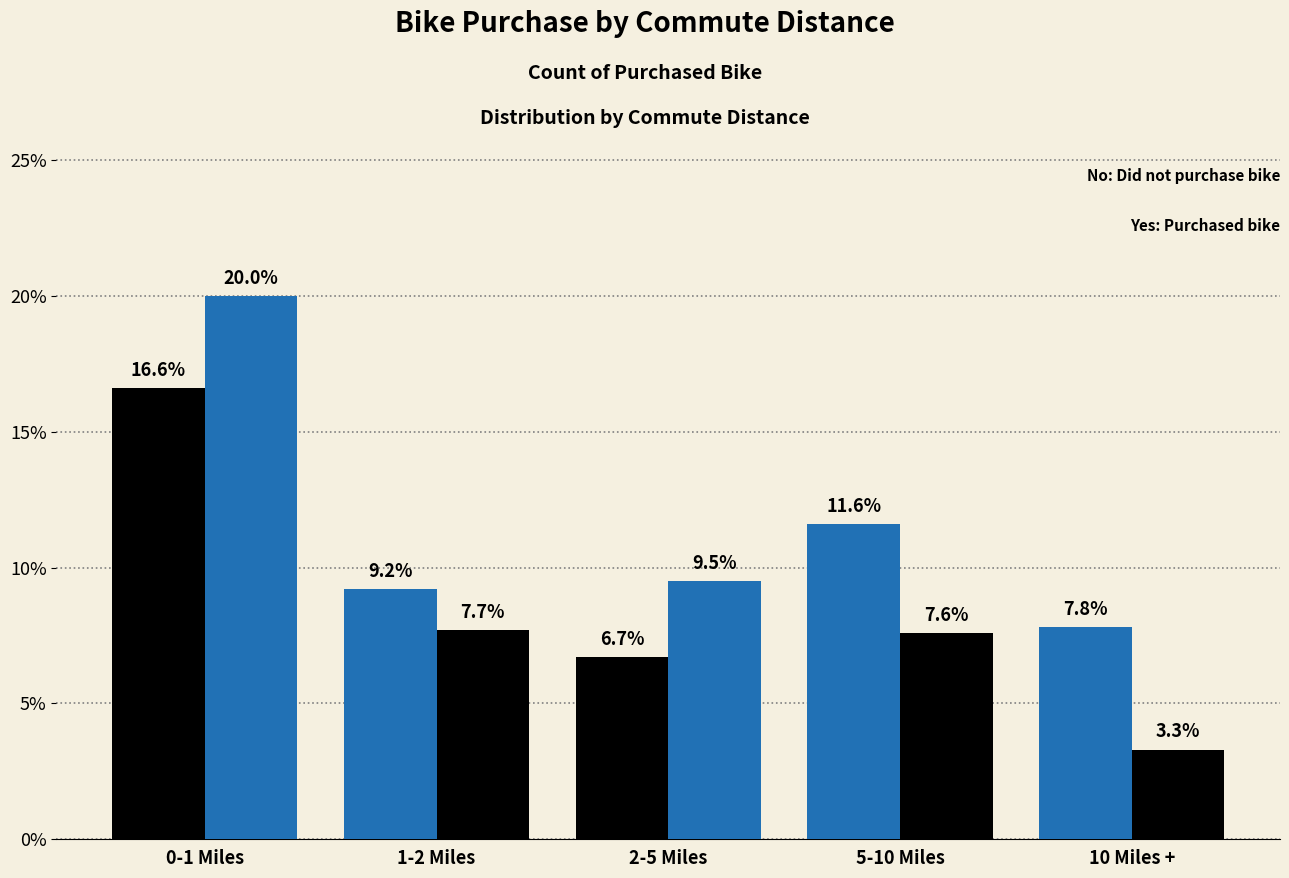

Count the number of categories in the chart.

5